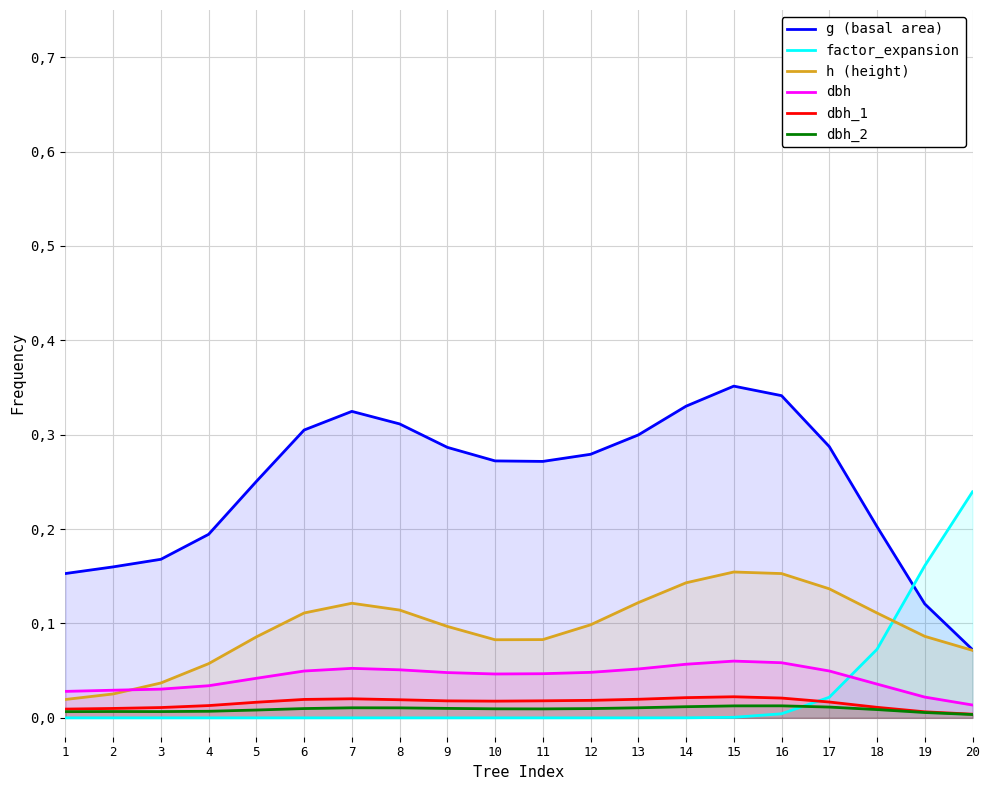

At which category is the sum across all series the highest?

15